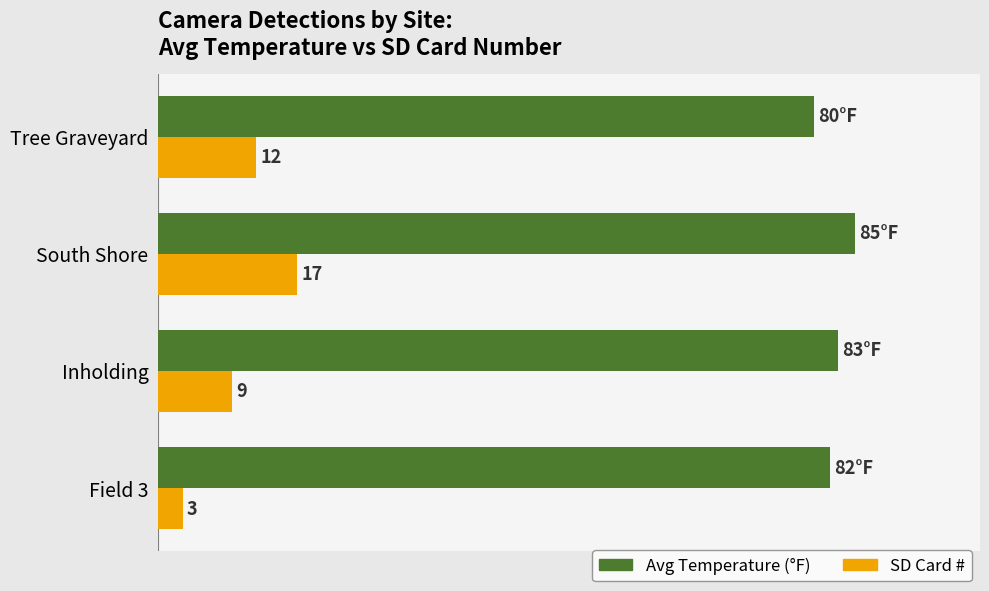

Which series has the widest spread of values?

SD Card #